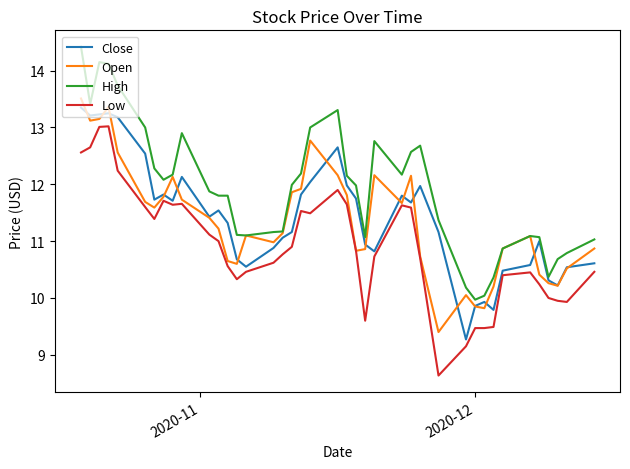

Which series has the largest total across all categories?

High